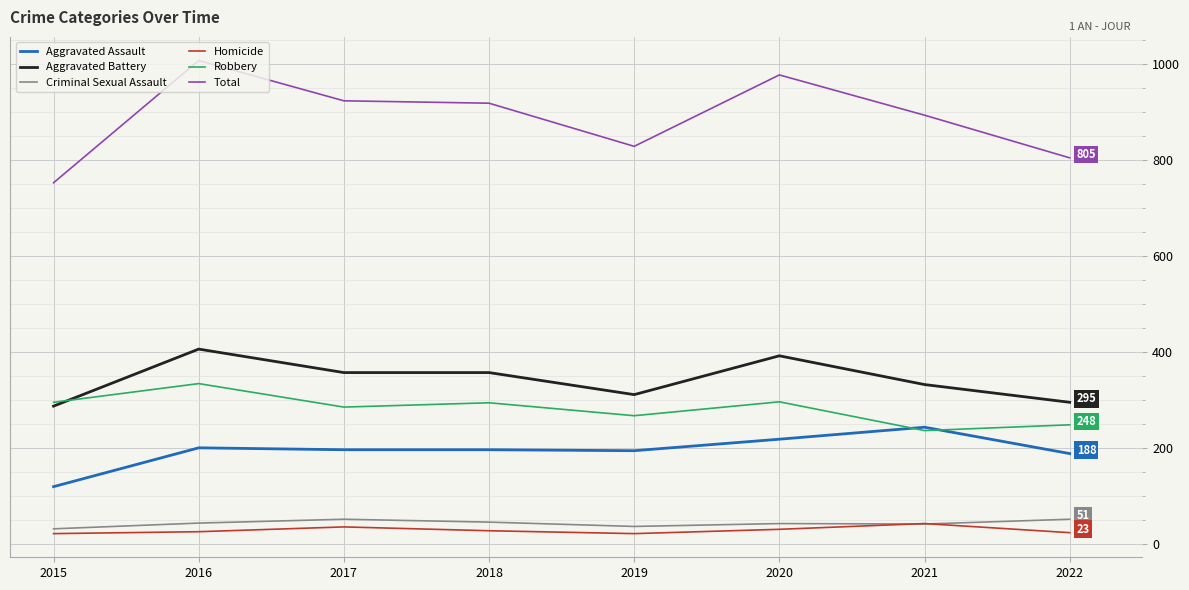

What is the highest value of the Total series?

1008